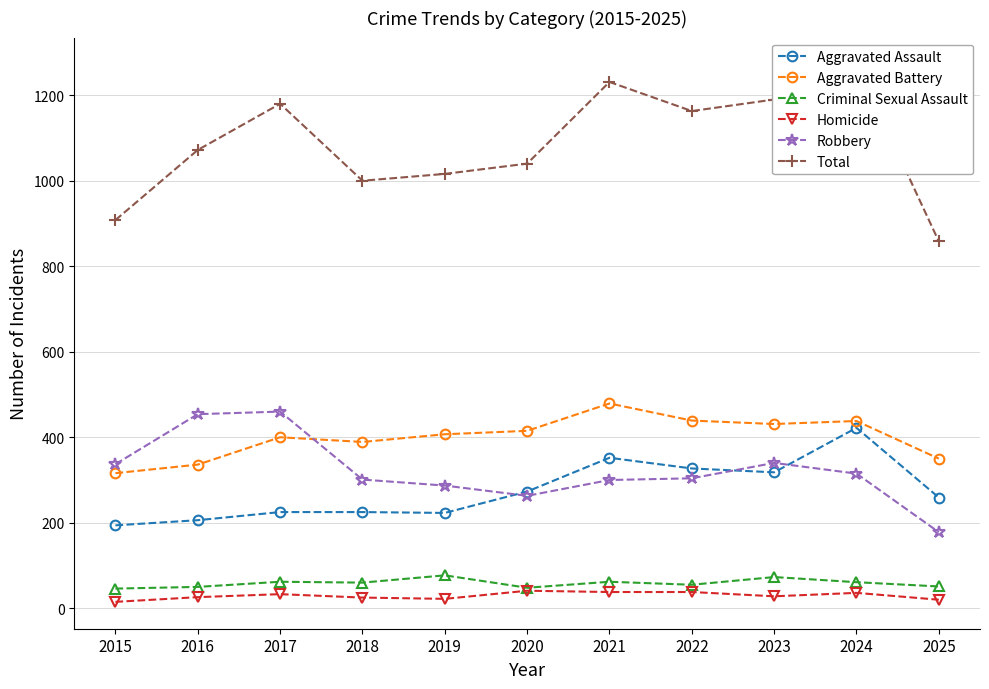

True or false: Aggravated Assault and Total intersect in this chart.

False